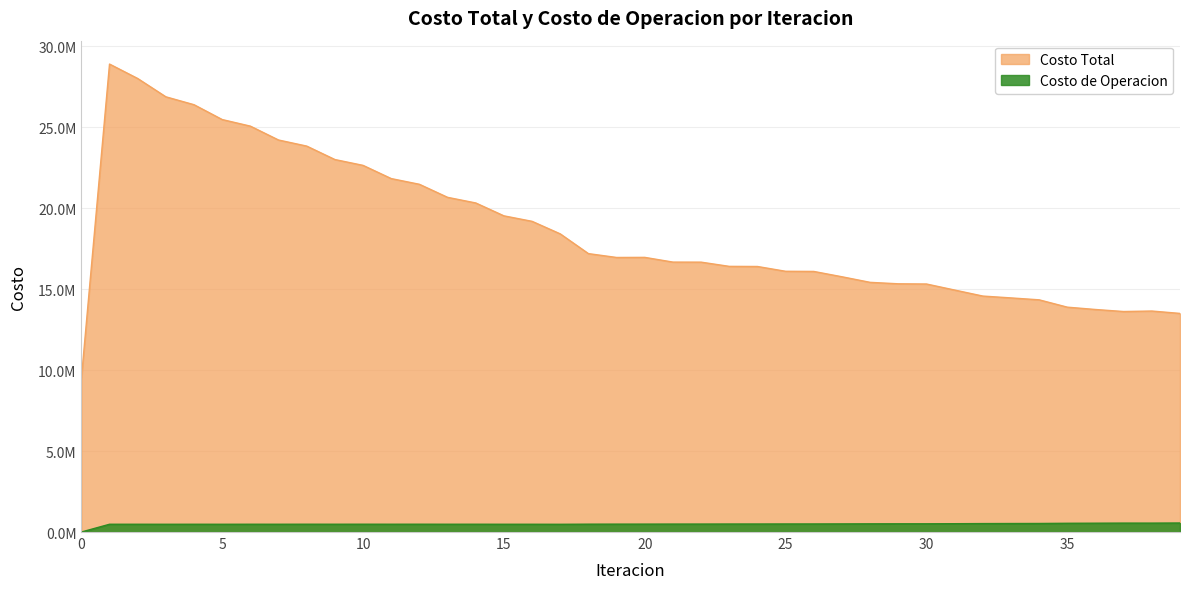

How many positive values does the Costo de Operacion series have?

39